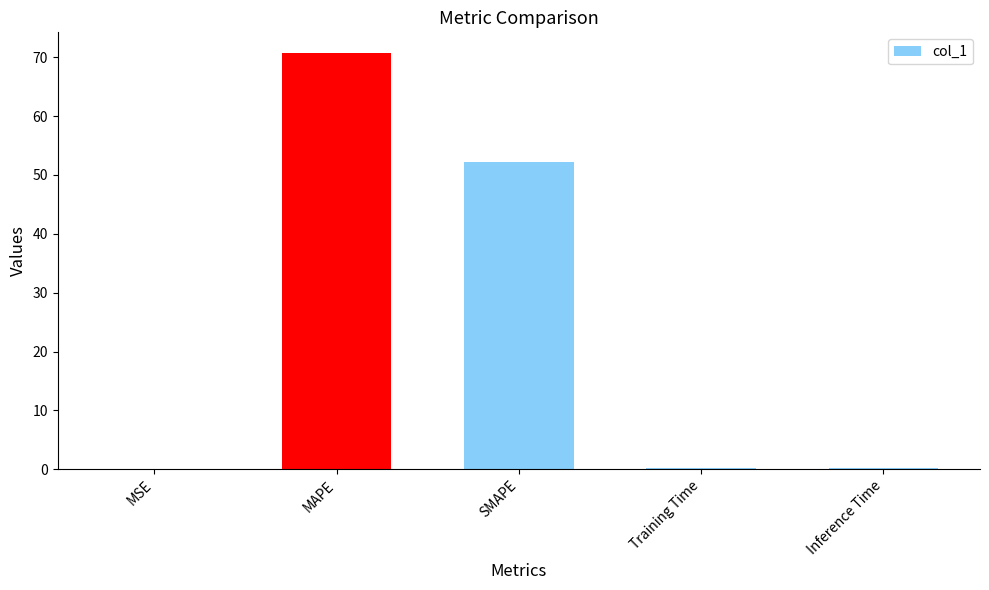

What is the sum of all values?

123.4